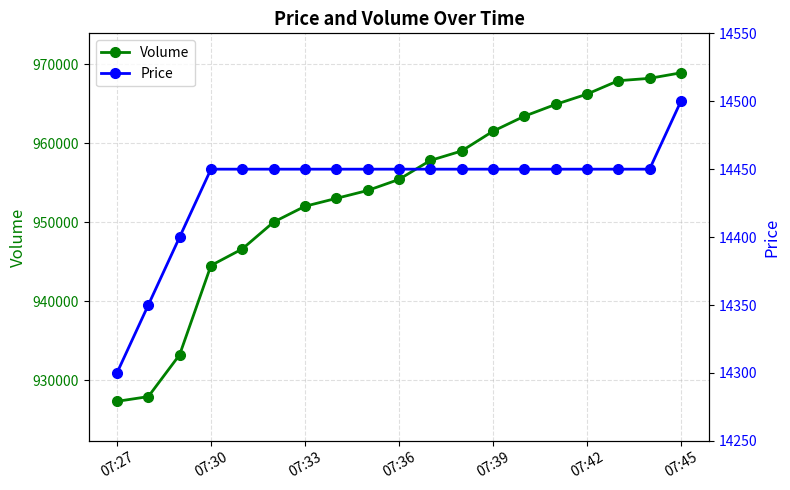

The value of Volume at 07:36 is 955400. True or false?

True